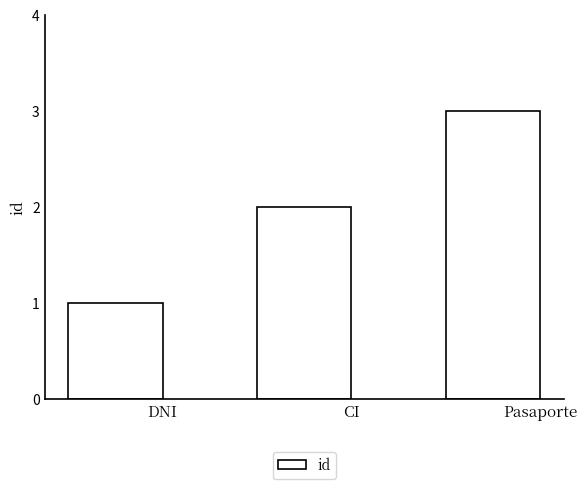

What is the value of the 1st bar from the left?

1